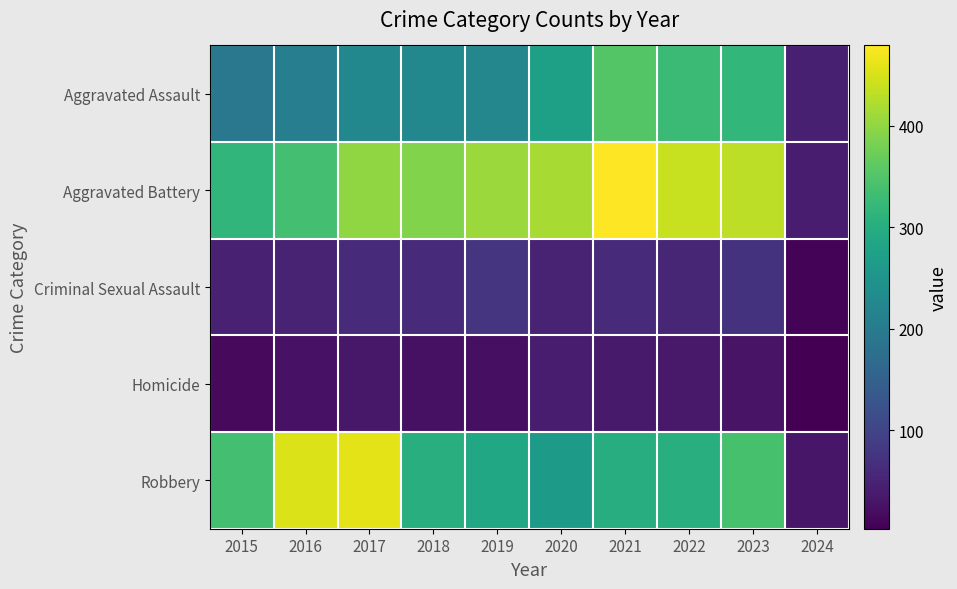

Reading left to right, list all the values displayed in this chart.

Aggravated Assault: 2015=194	2016=206	2017=225	2018=225	2019=223	2020=273	2021=352	2022=327	2023=319	2024=44
Aggravated Battery: 2015=316	2016=336	2017=400	2018=389	2019=407	2020=416	2021=479	2022=439	2023=432	2024=42
Criminal Sexual Assault: 2015=46	2016=50	2017=62	2018=60	2019=77	2020=48	2021=61	2022=55	2023=73	2024=8
Homicide: 2015=15	2016=26	2017=33	2018=25	2019=22	2020=41	2021=38	2022=36	2023=28	2024=3
Robbery: 2015=337	2016=454	2017=460	2018=301	2019=287	2020=263	2021=300	2022=304	2023=341	2024=32